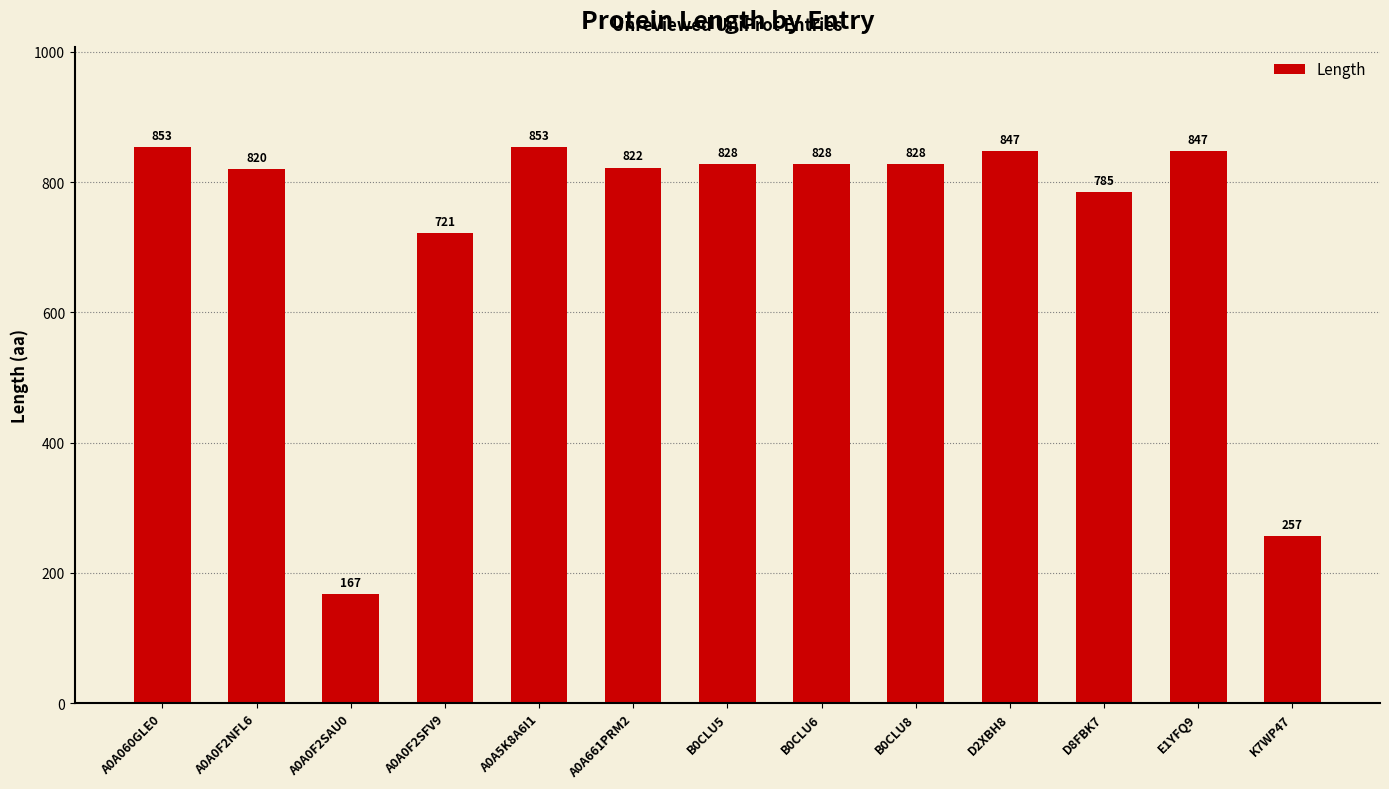

The value at D2XBH8 is 847. True or false?

True